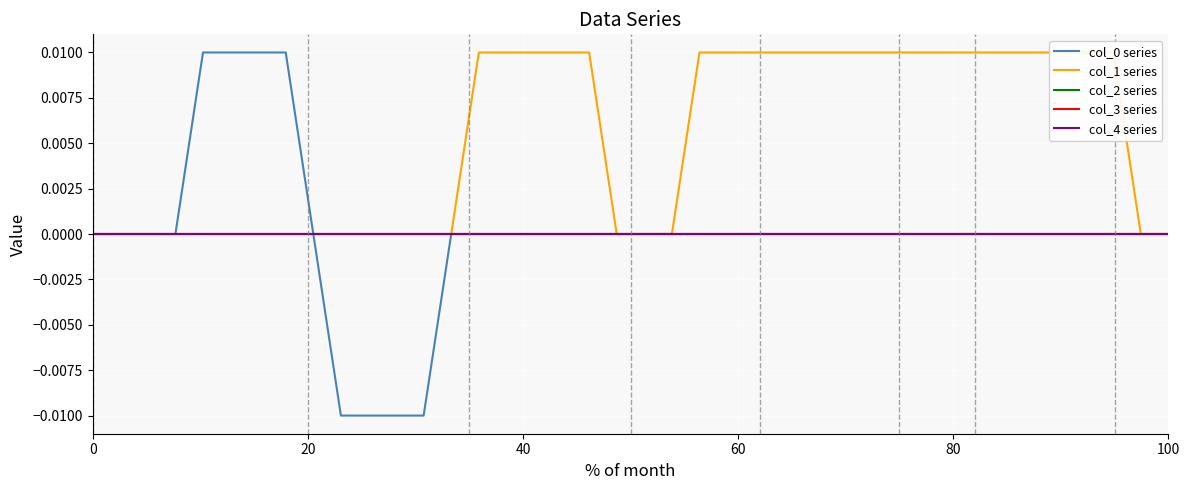

True or false: col_1 series and col_2 series intersect in this chart.

False